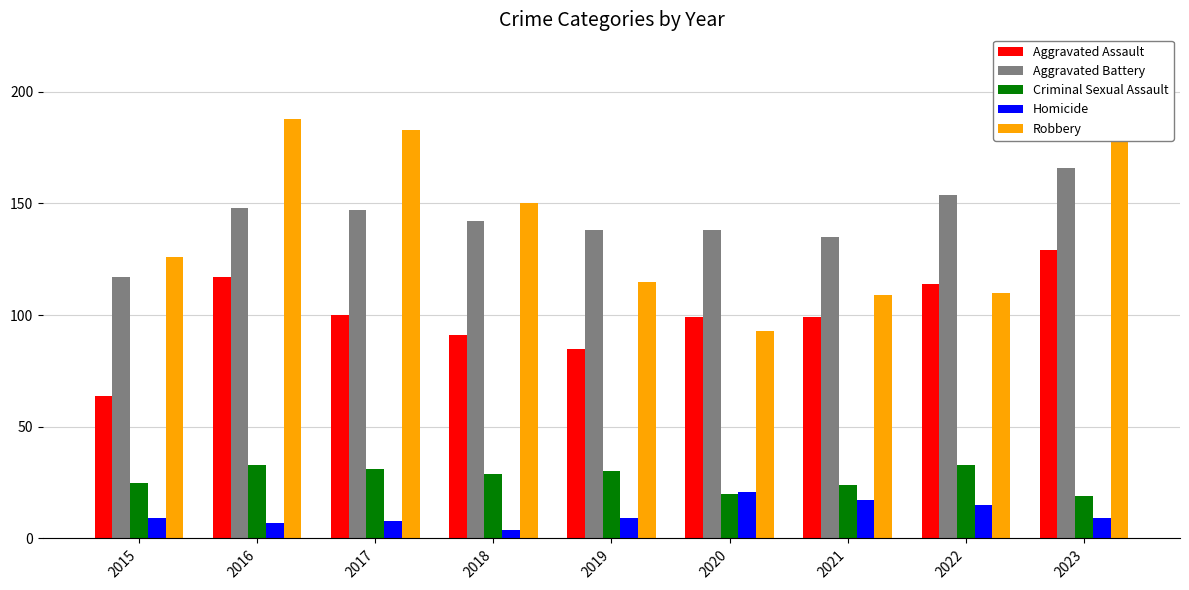

At which category is the sum across all series the highest?

2023